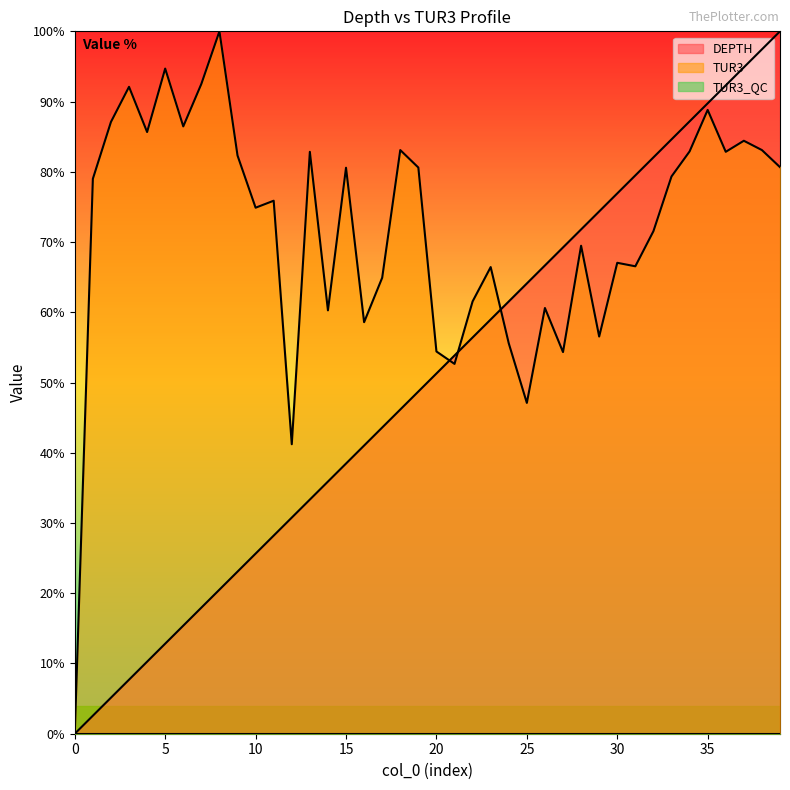

What is the difference between the highest and lowest values at 12?

10.4